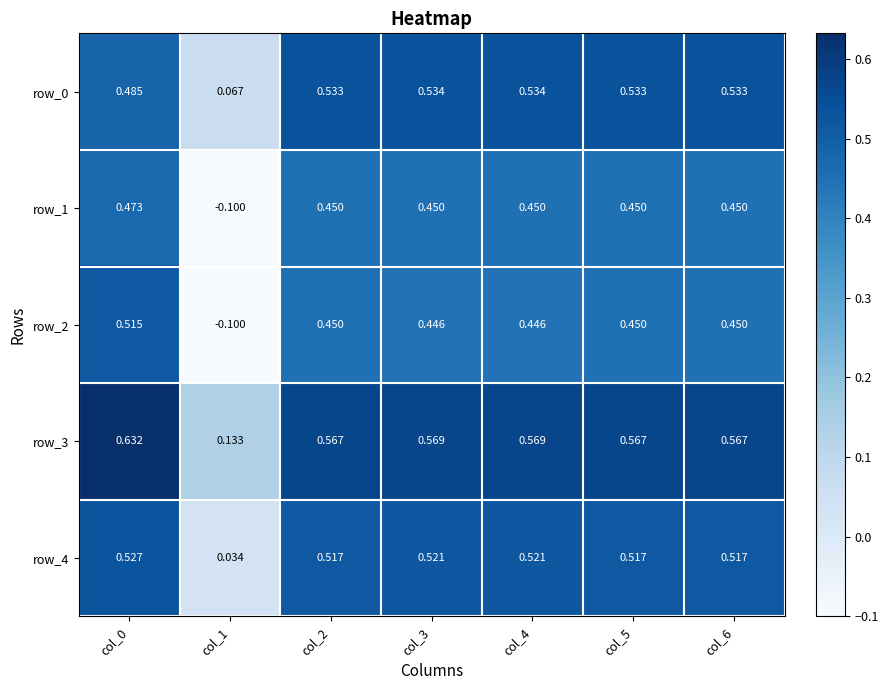

Is the value of row_0 at col_0 greater than the value of row_1 at col_4?

Yes